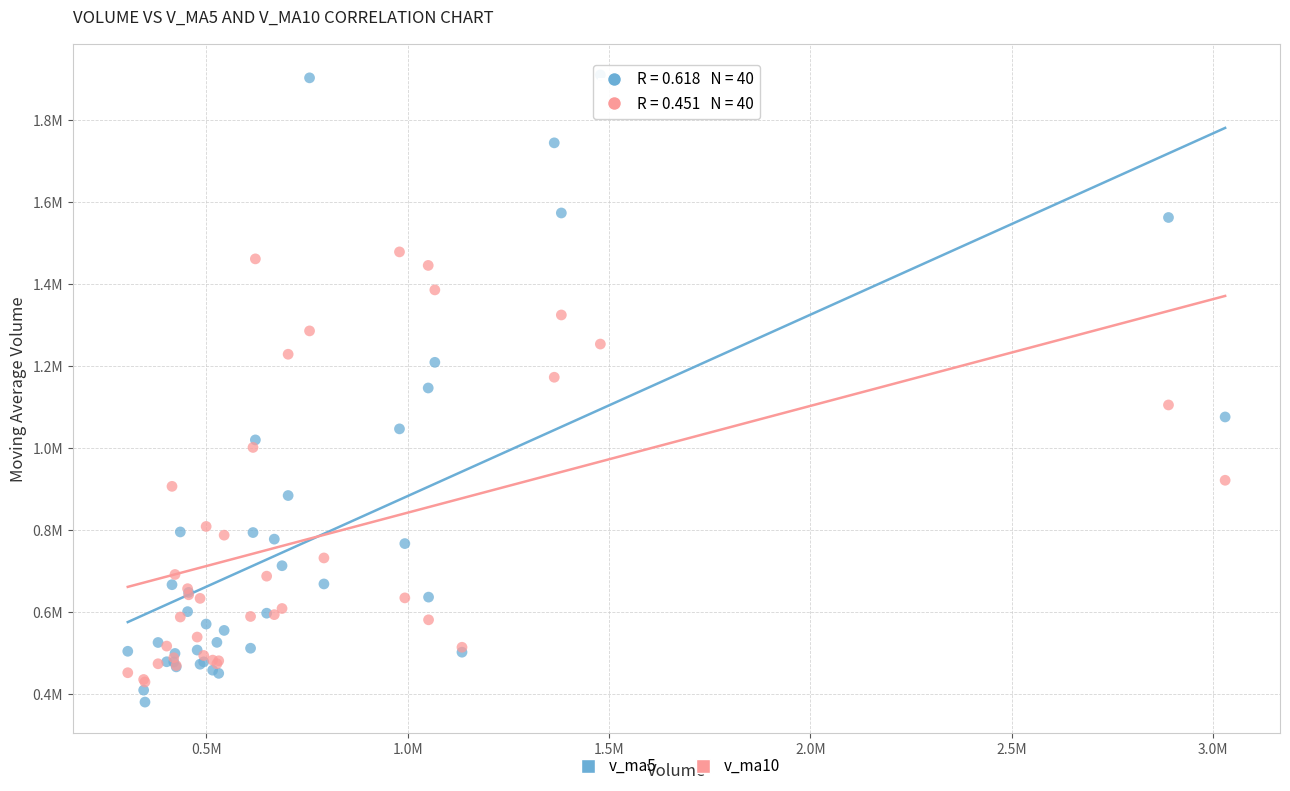

Which series reaches the minimum Y coordinate?

v_ma5